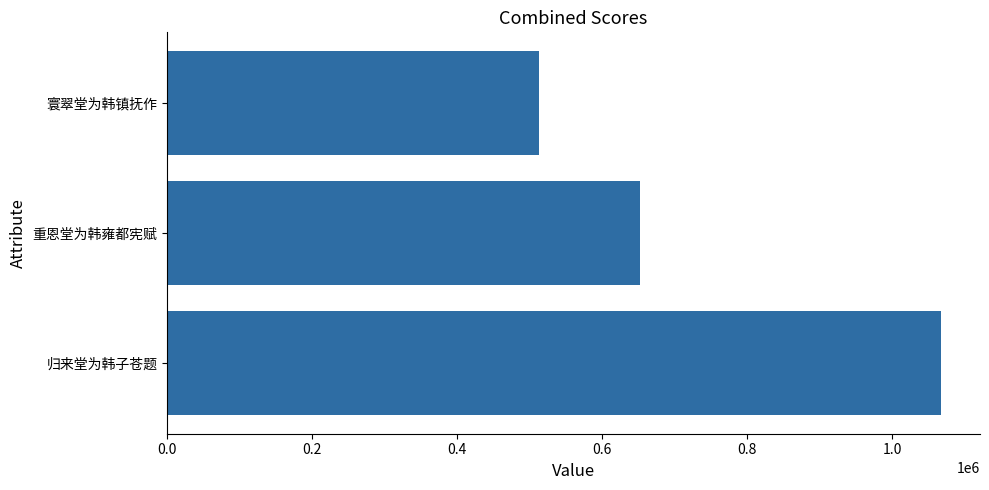

Where is the data nearest to the value 790187?

重恩堂为韩雍都宪赋